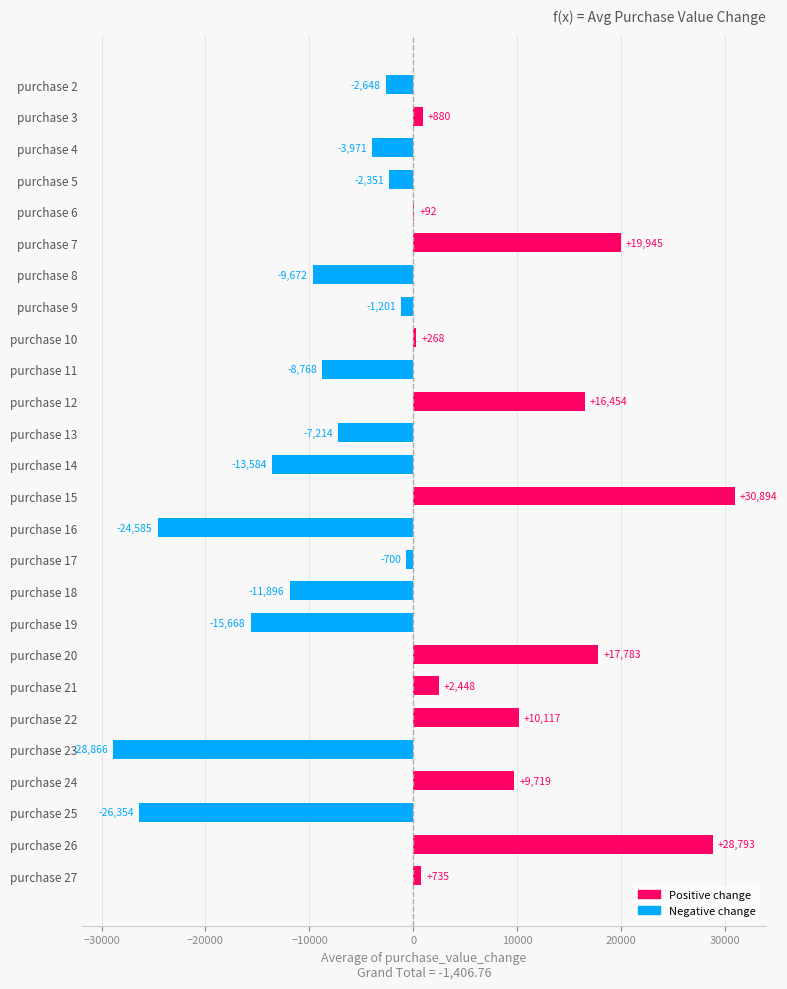

Which label corresponds to the largest value in the chart?

purchase 15